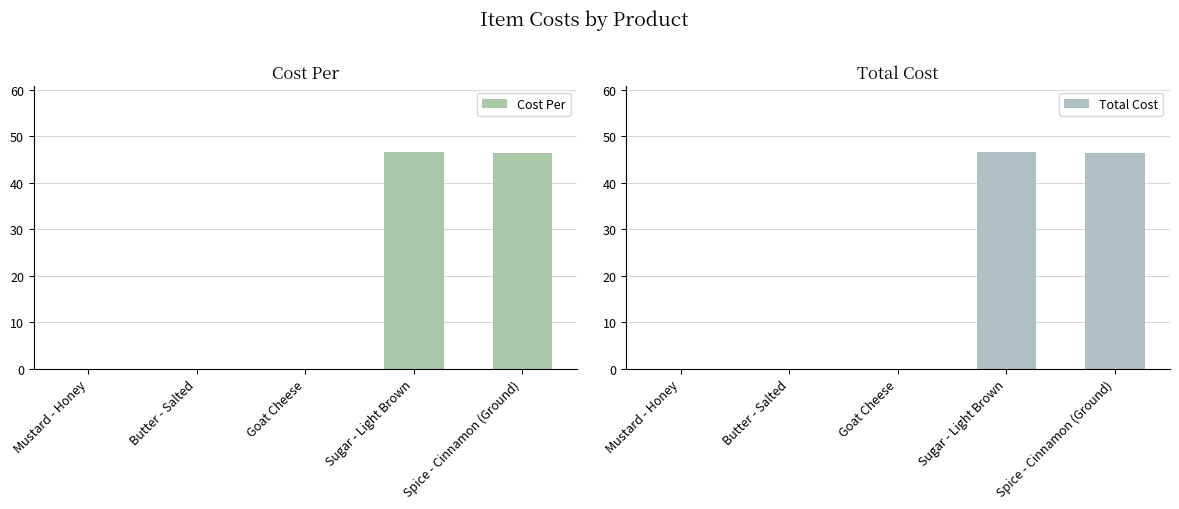

How many data points does each series have?

5